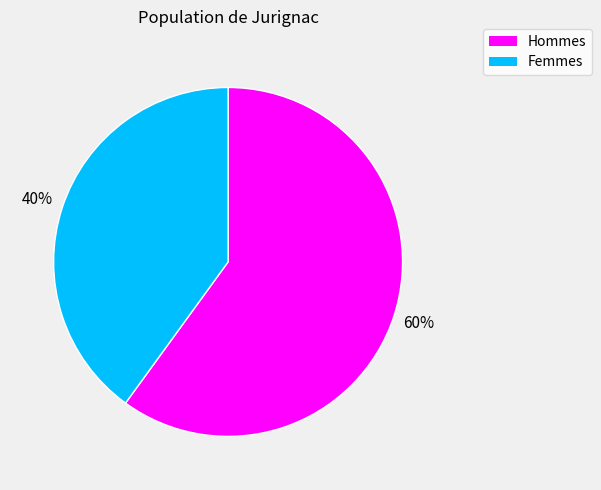

Does any single category account for the majority?

Yes